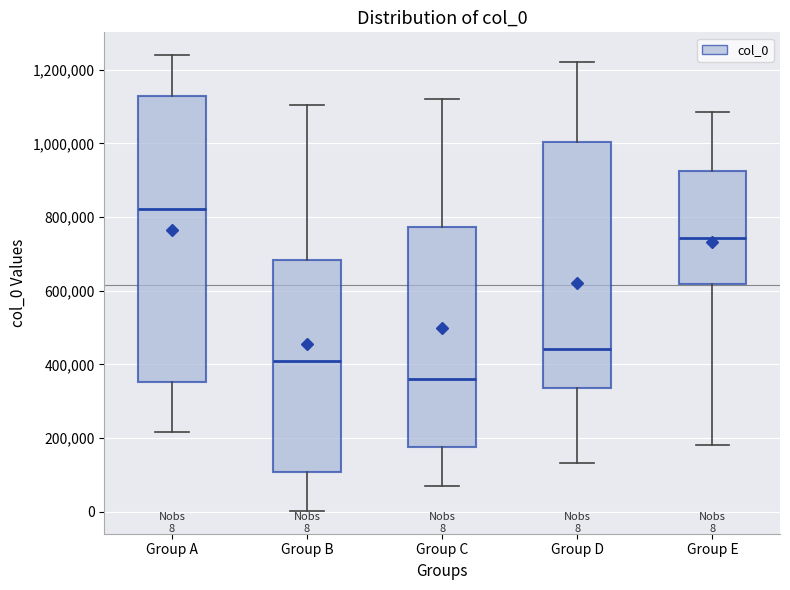

Which box has the lowest median line?

Group C